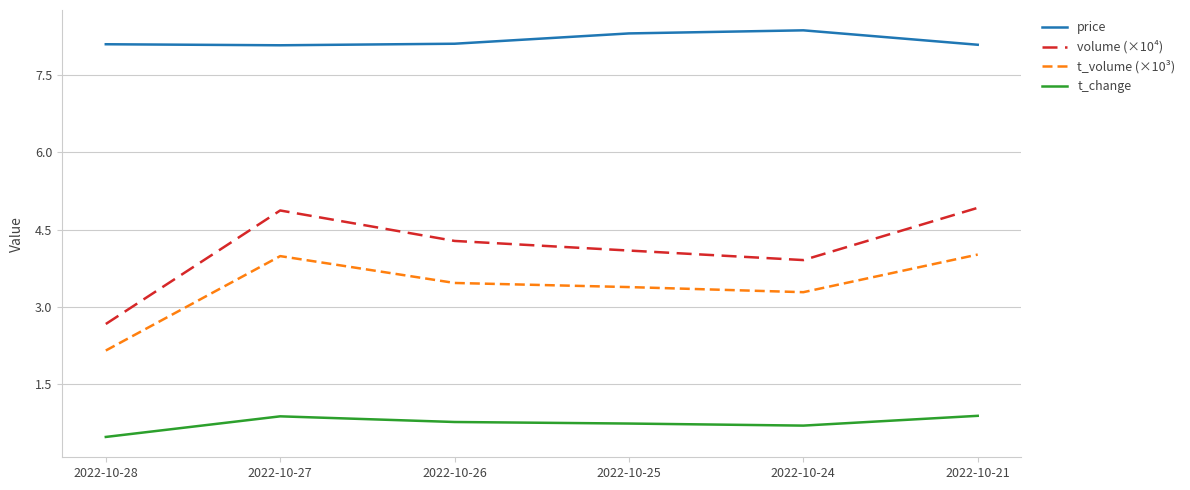

In t_volume (×10³), how many points are higher than both neighbors (excluding endpoints)?

1